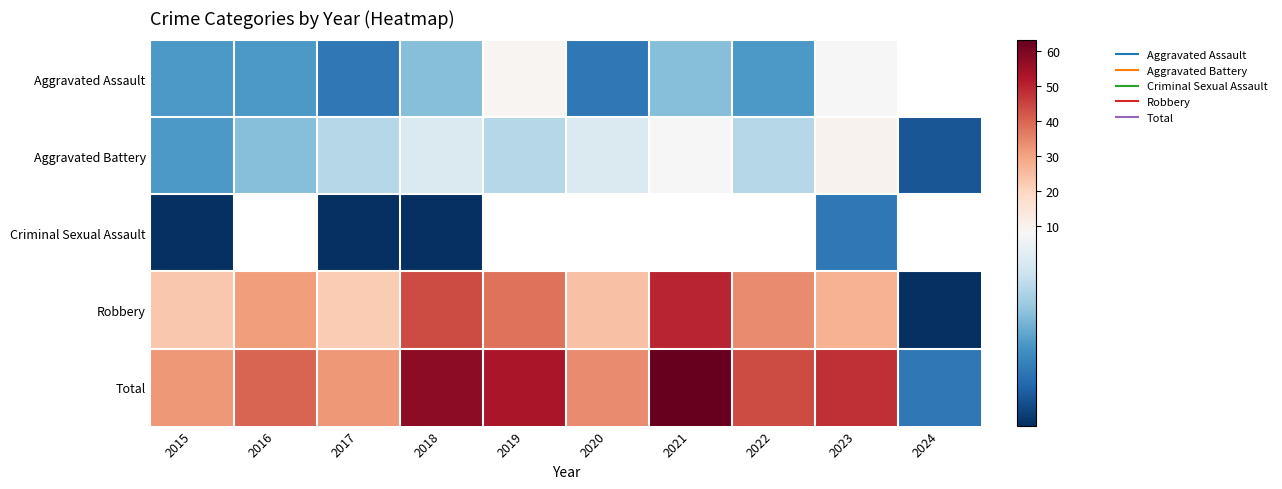

Which has a higher value, 2016 or 2021?

2021